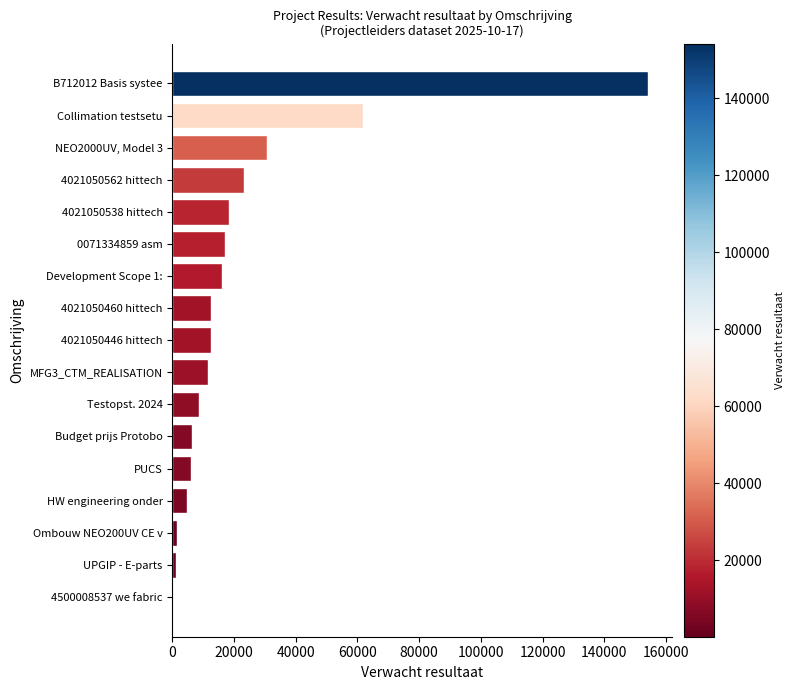

The value at Budget prijs Protobo is 6253. True or false?

True